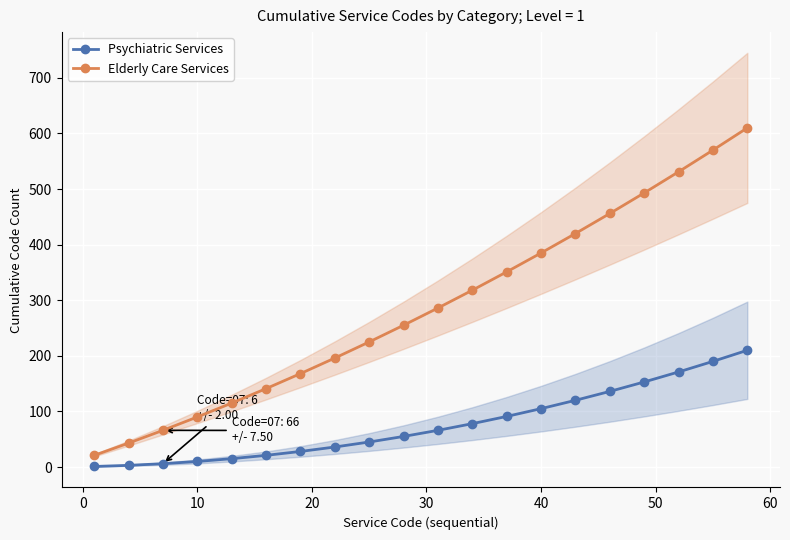

What is the maximum value for Elderly Care Services?

610